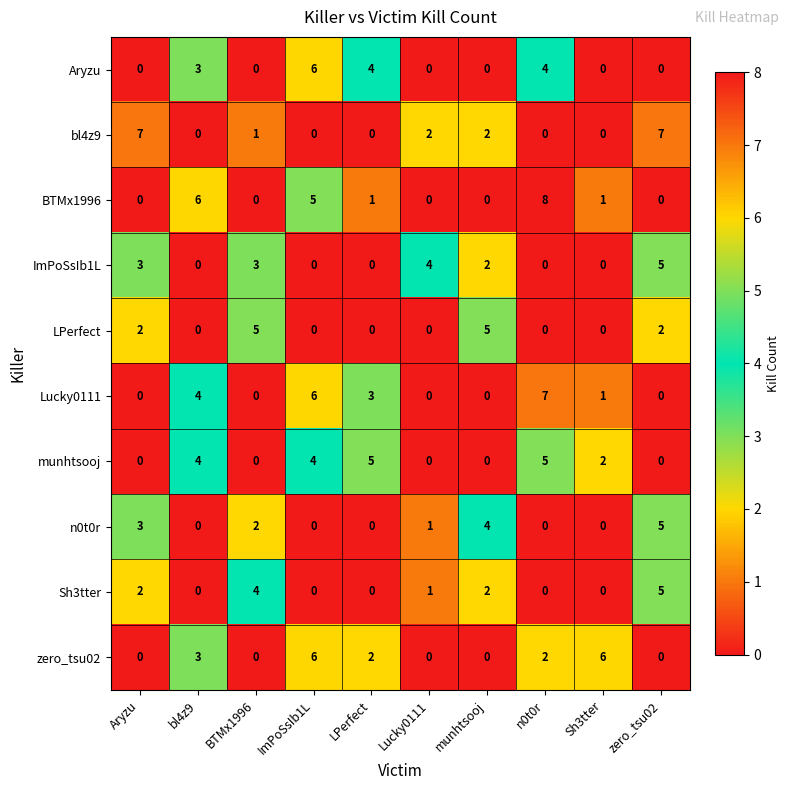

At which category does the chart reach its peak across all series?

n0t0r